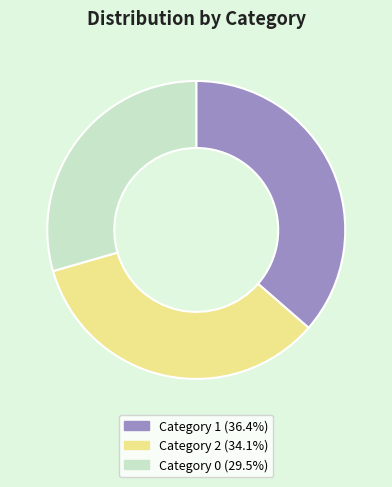

What is the ratio of the value at Category 1 (36.4%) to the value at Category 0 (29.5%)?

1.2